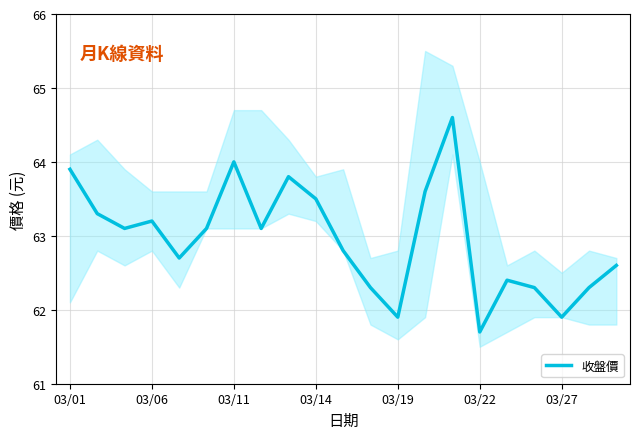

True or false: there are more than 0 points higher than both neighbors.

True